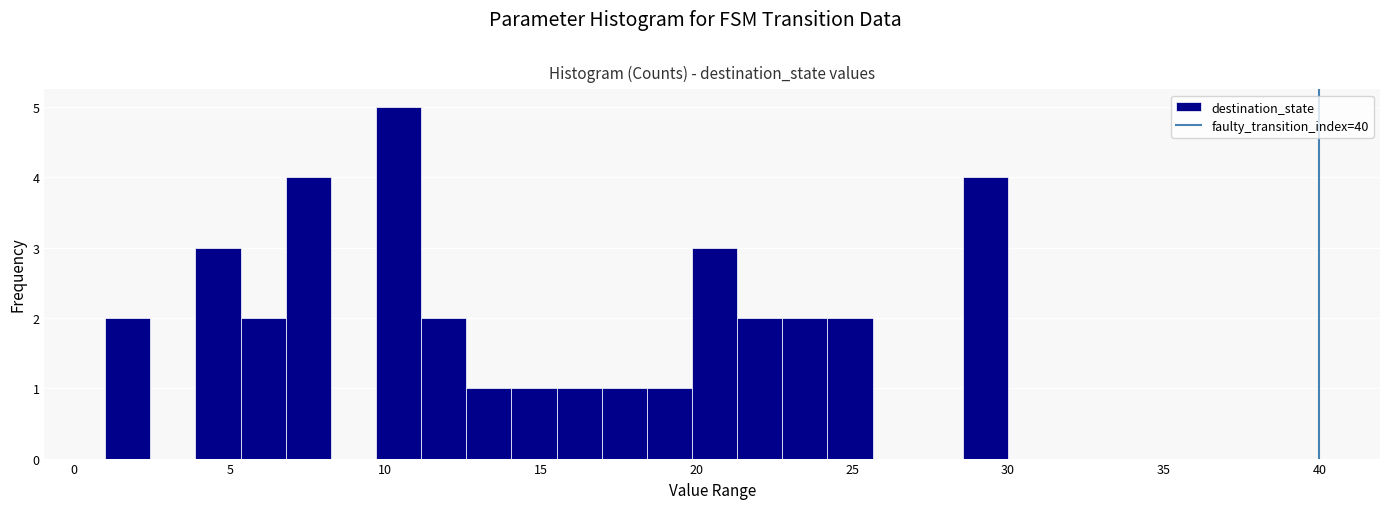

Around what value on the x-axis is the tallest bar? Give the approximate position of its centre, as read against the axis.

10.5